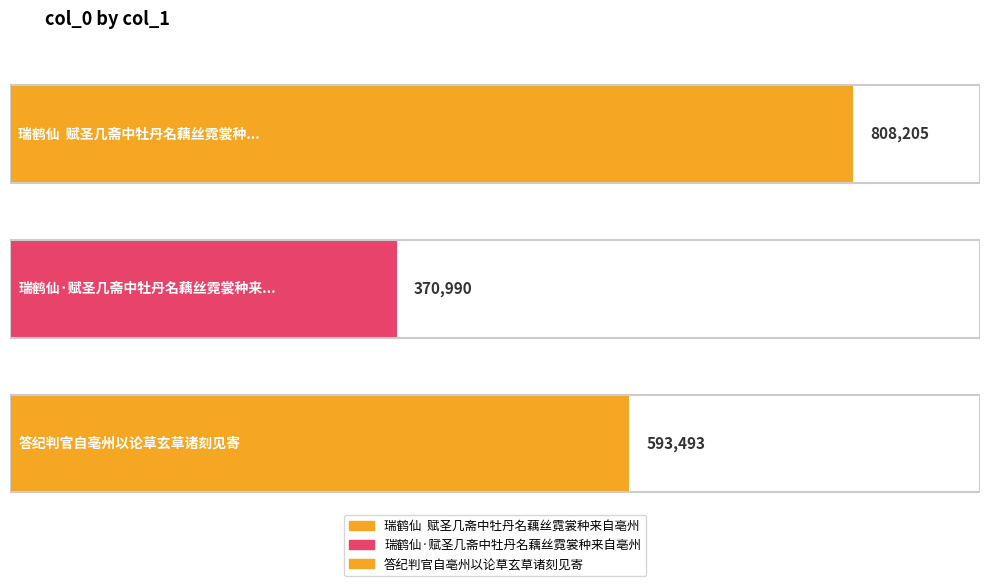

Rank the categories by value from highest to lowest.

瑞鹤仙  赋圣几斋中牡丹名藕丝霓裳种来自亳州, 答纪判官自亳州以论草玄草诸刻见寄, 瑞鹤仙·赋圣几斋中牡丹名藕丝霓裳种来自亳州